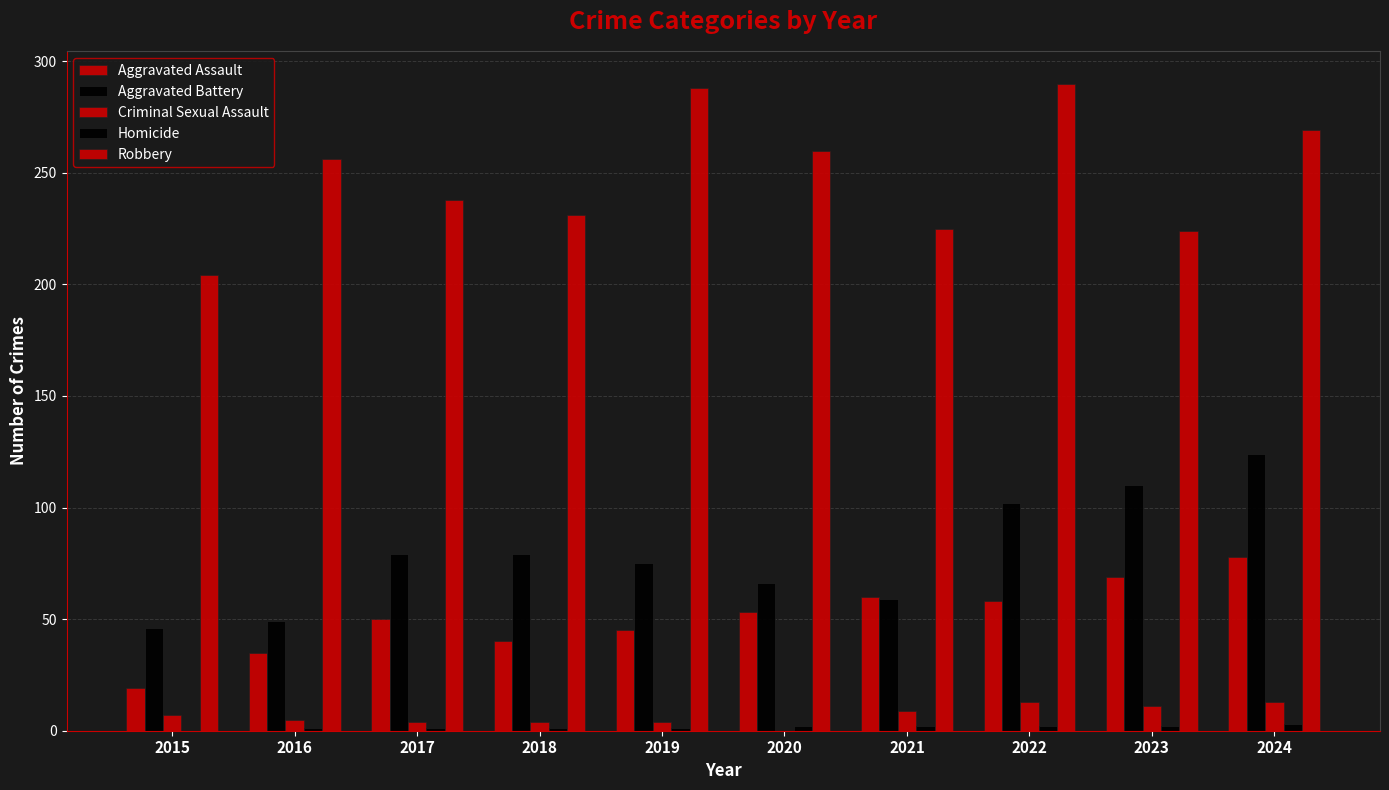

How many groups of bars are there?

10